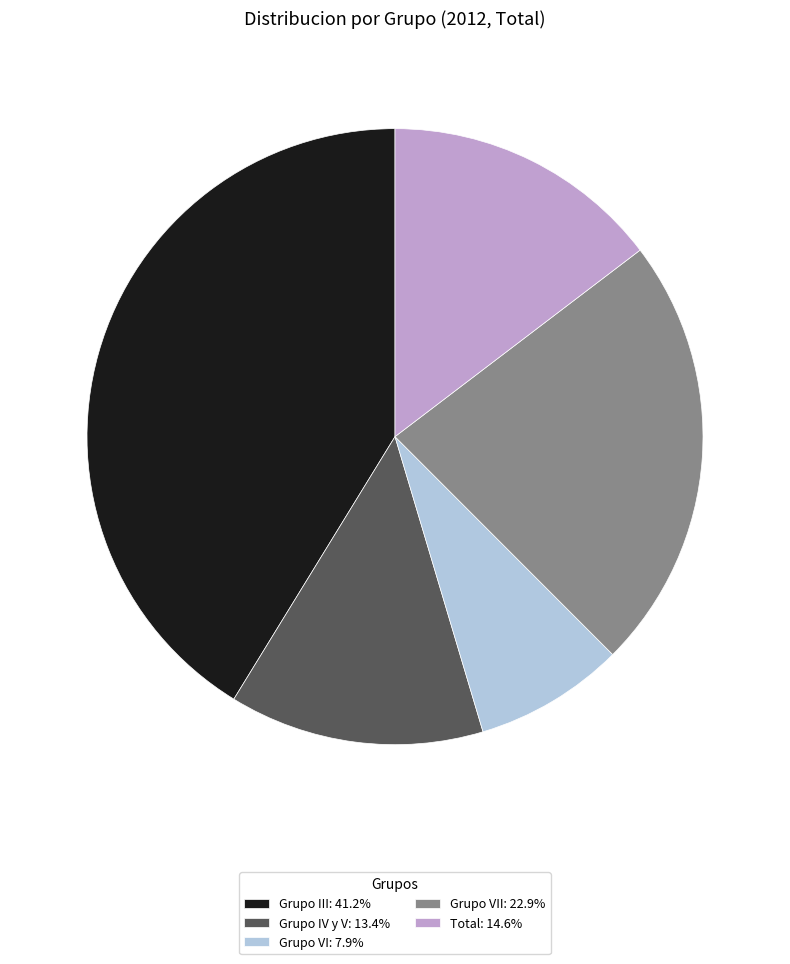

How many slices are in this pie chart?

5